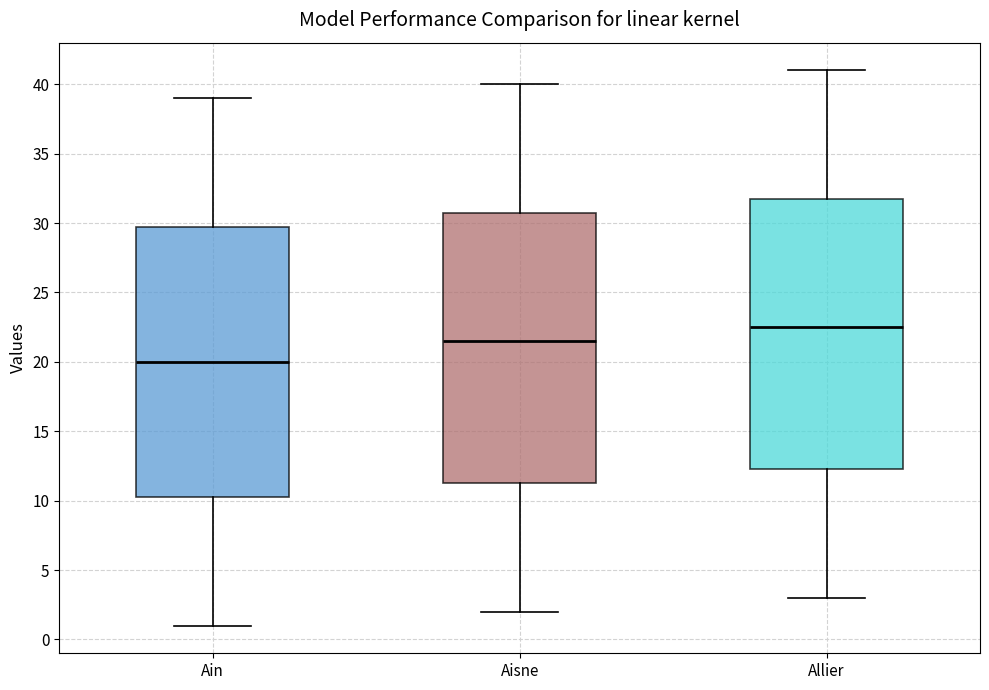

Reading left to right, read every box against the y-axis: the position of its median line, the range the box covers, and the ends of its whiskers. The values are not printed on the chart, so give them approximately, as read against the axis.

Ain: median 20.0, box 10.5 to 30.0, whiskers 1.0 to 39.0
Aisne: median 21.5, box 11.5 to 31.0, whiskers 2.0 to 40.0
Allier: median 22.5, box 12.5 to 32.0, whiskers 3.0 to 41.0